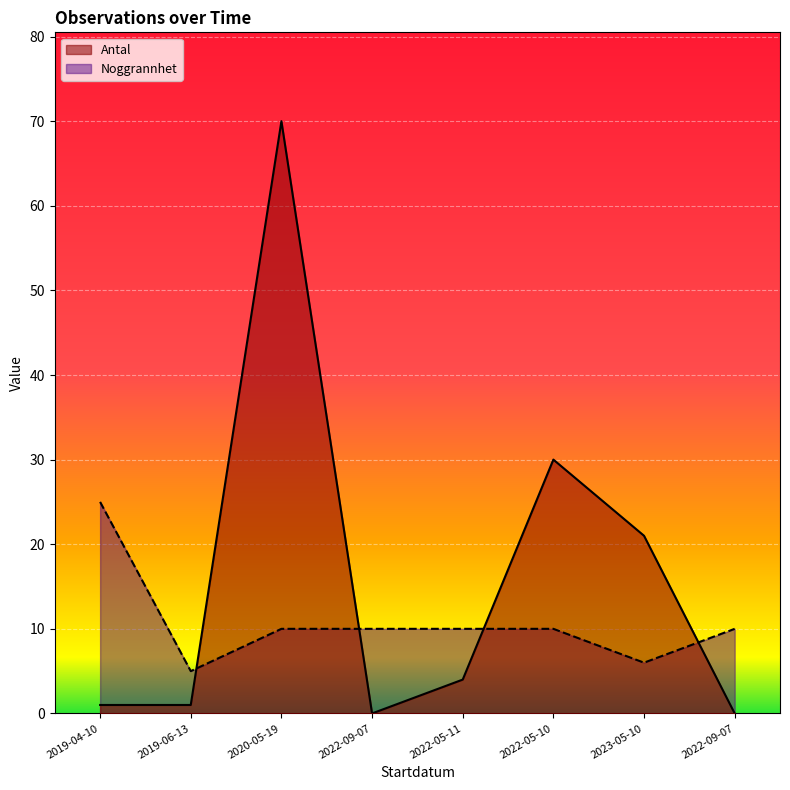

How many values in the Antal series exceed 4?

3